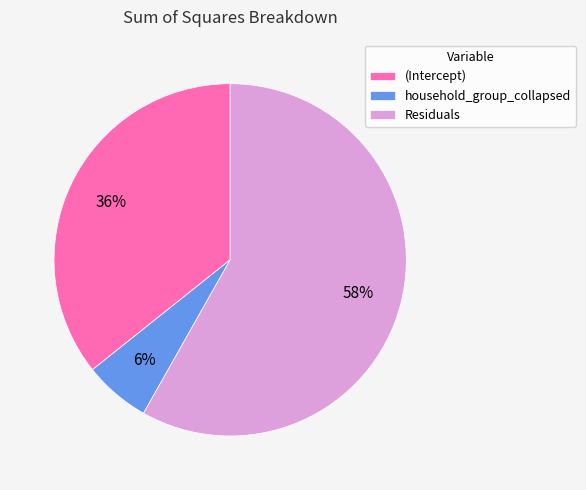

Which category has the smallest portion of the pie?

household_group_collapsed